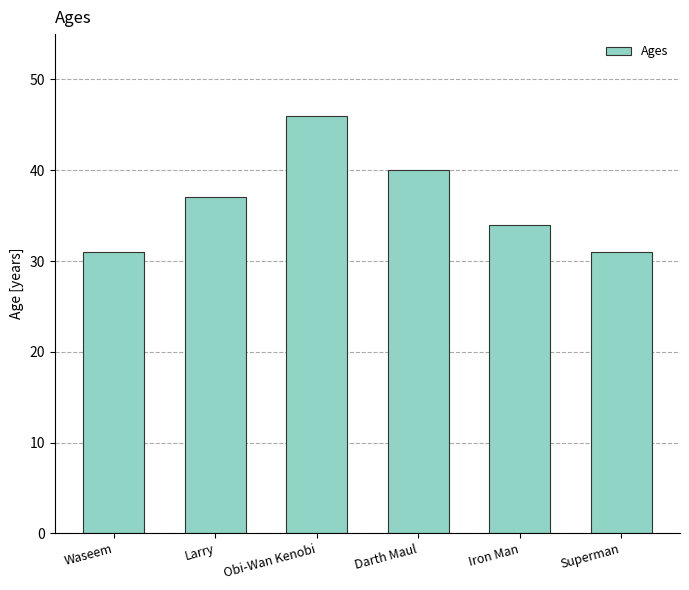

How many series are shown in this chart?

1